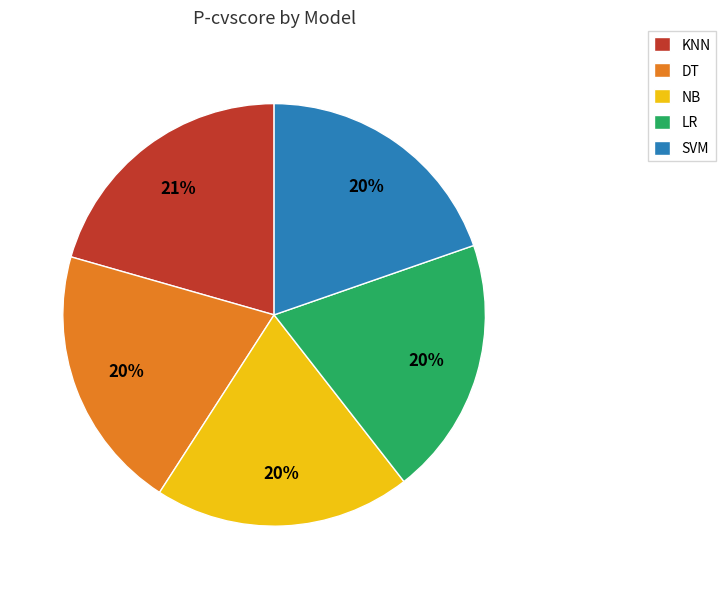

Do NB and SVM together represent more than half of the pie?

No